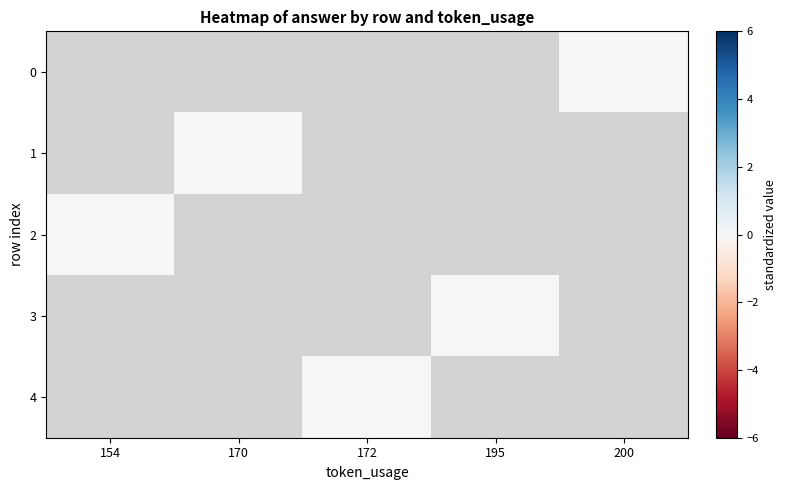

Rank the series at 200 from highest to lowest value.

0, 1, 2, 3, 4